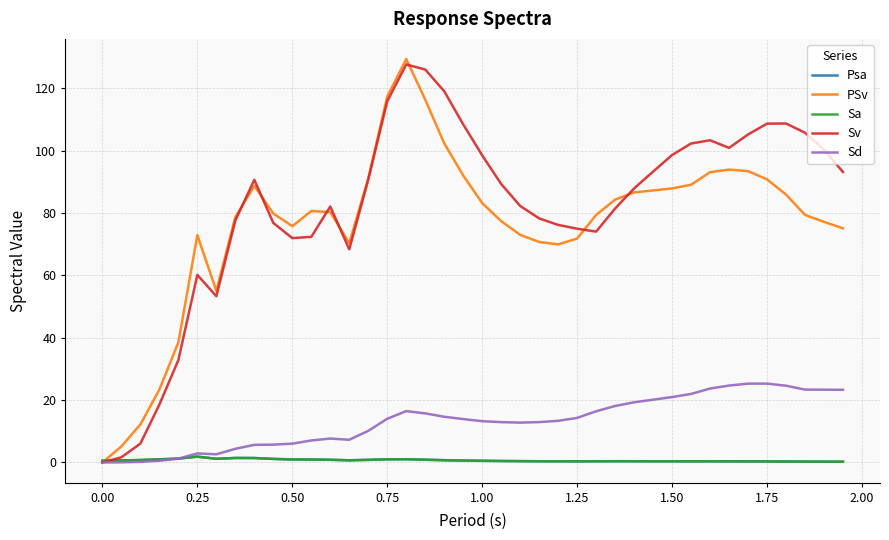

Which series has the largest range (max minus min)?

PSv